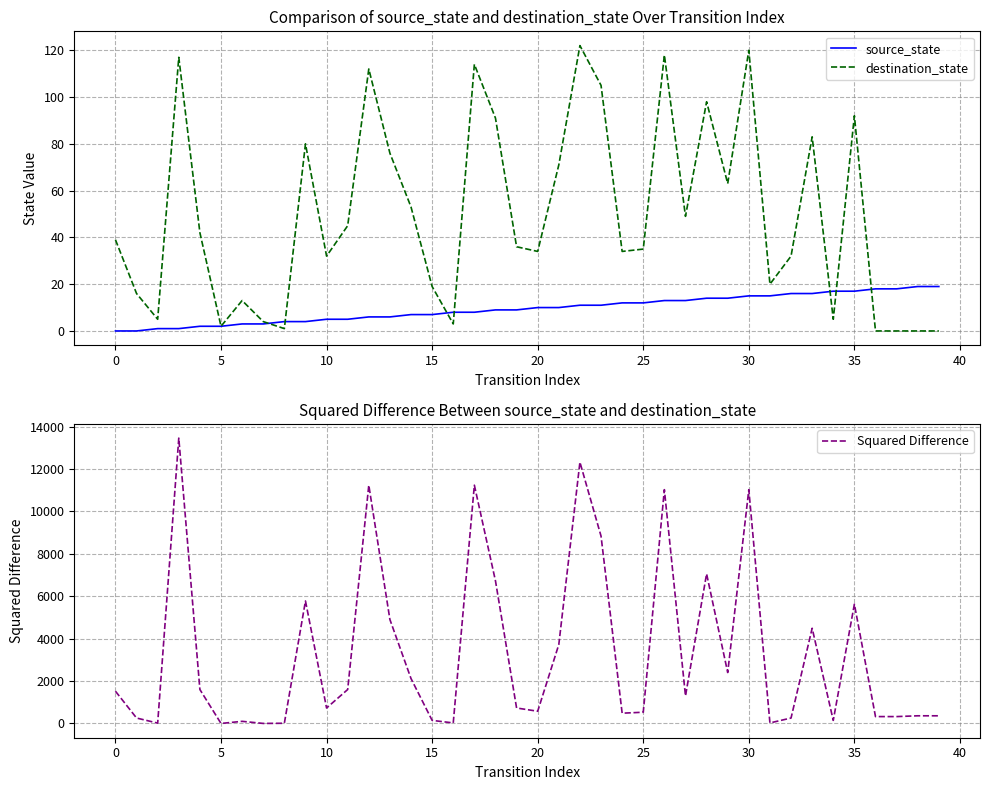

Which series has the largest range (max minus min)?

Squared Difference